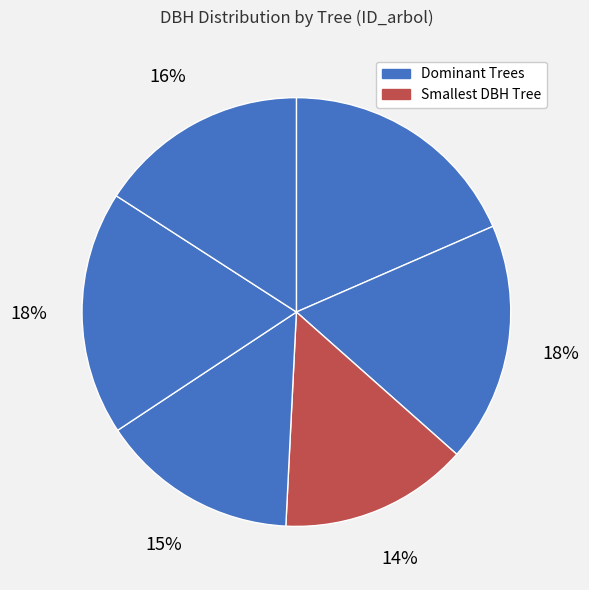

How many segments does this pie chart have?

6